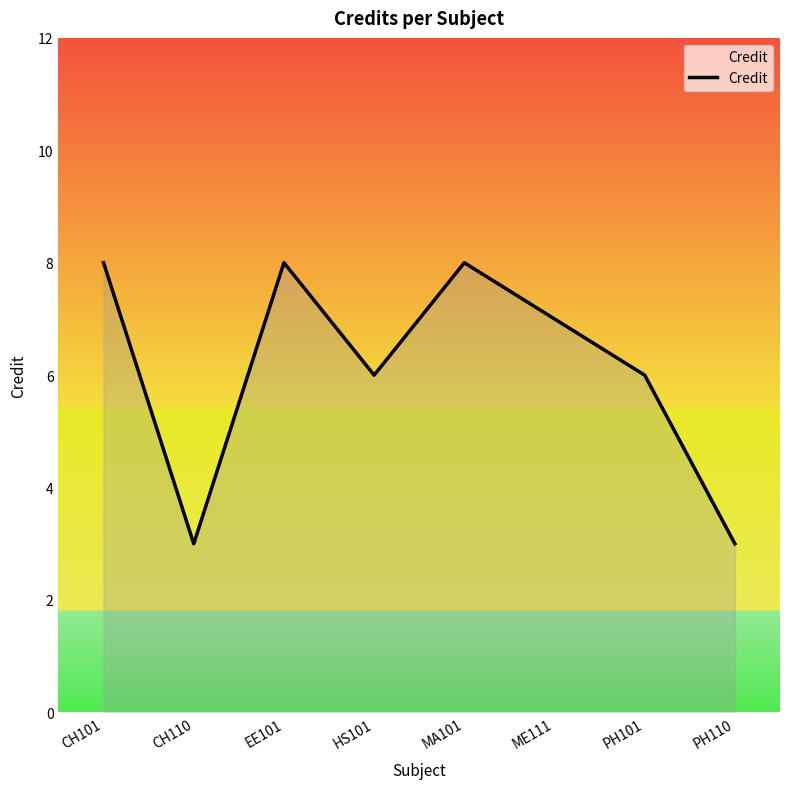

How many interior local peaks (higher than both neighbors) does the data have?

2